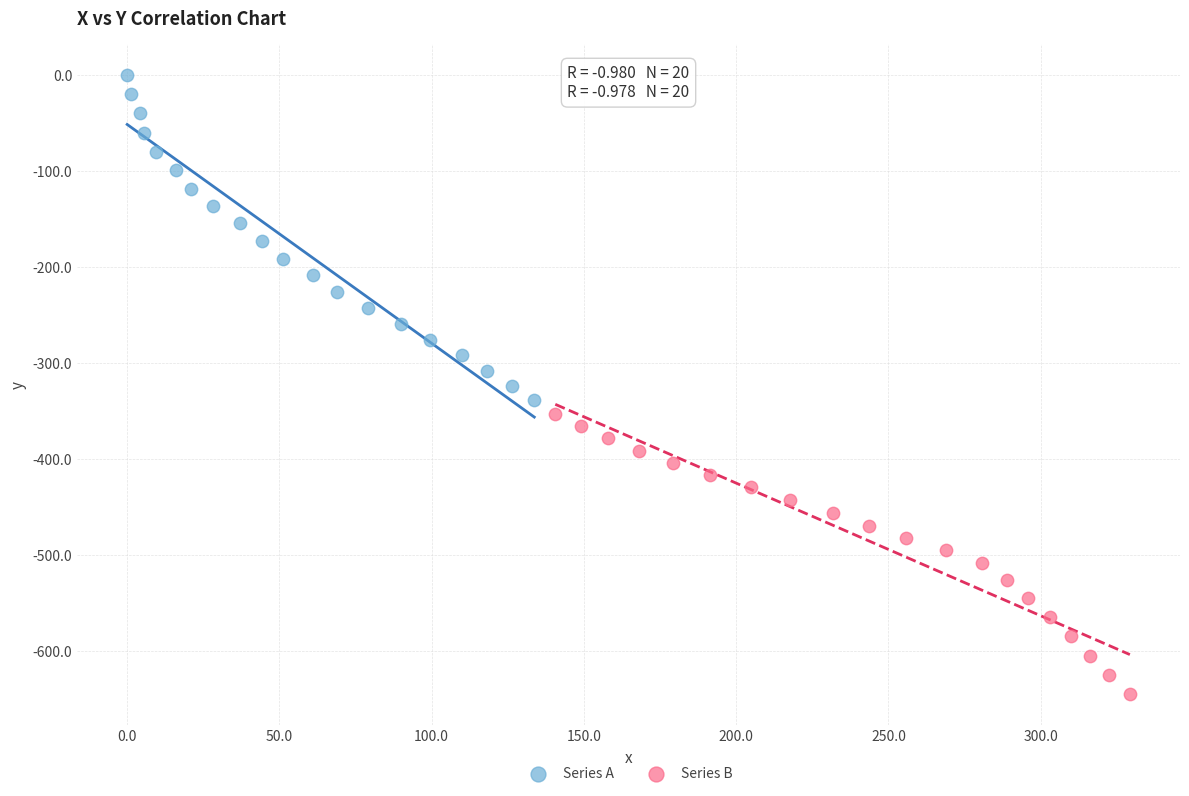

Which series reaches the maximum Y coordinate?

Series A